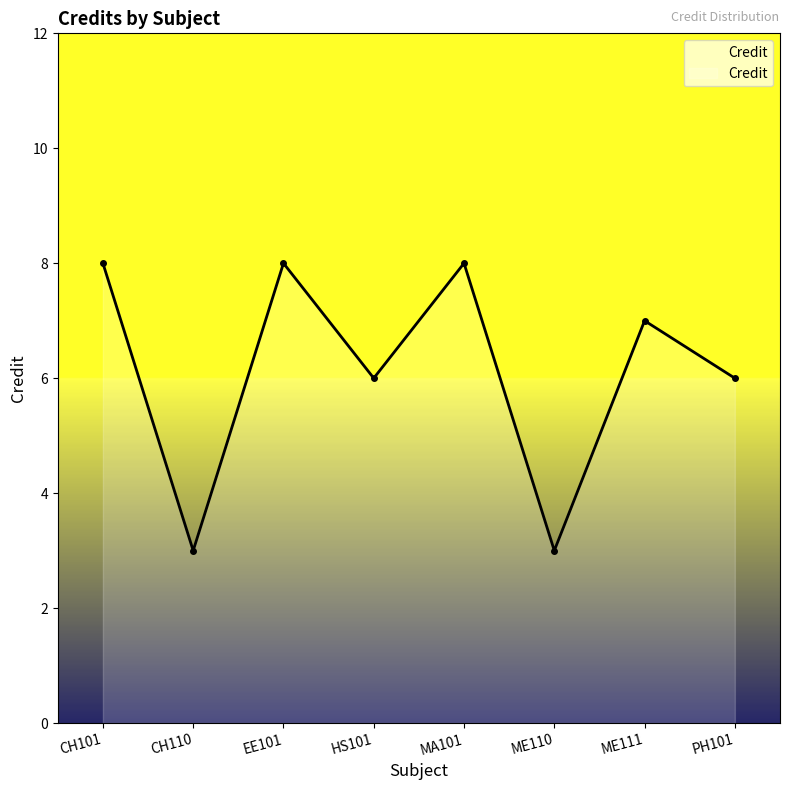

Does the chart display data point markers on the line(s)?

Yes